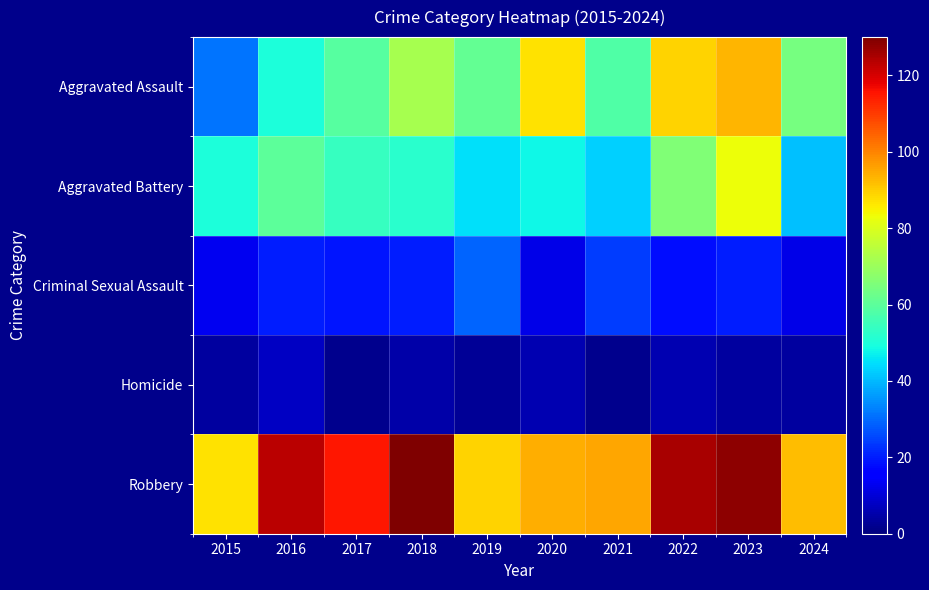

Which series has the largest total across all categories?

Robbery